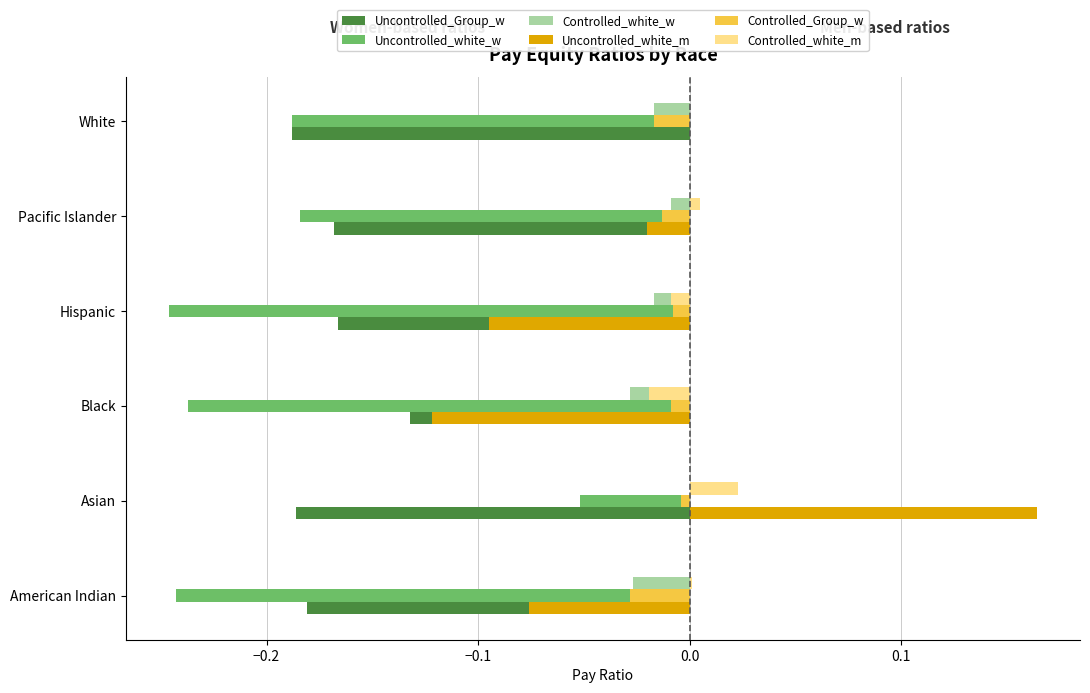

What are all the series names shown in the legend?

Uncontrolled_Group_w, Uncontrolled_white_w, Controlled_white_w, Uncontrolled_white_m, Controlled_Group_w, Controlled_white_m